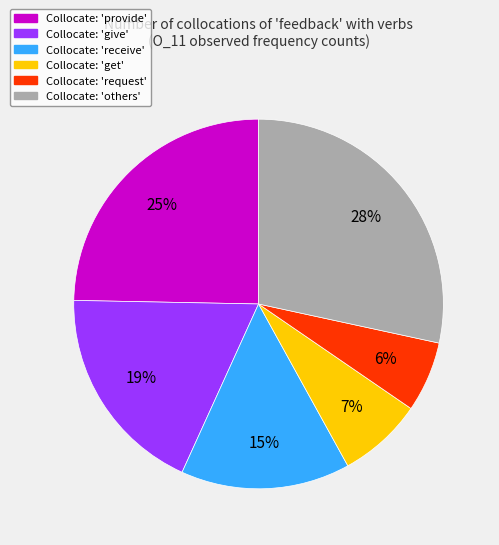

How many slices are in this pie chart?

6